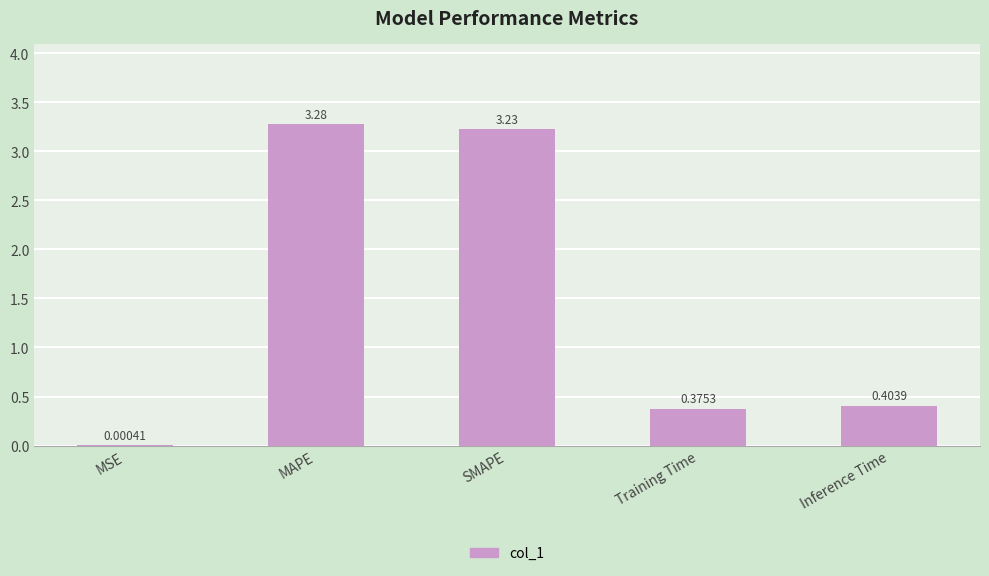

Between Training Time and Inference Time, which is larger?

Inference Time